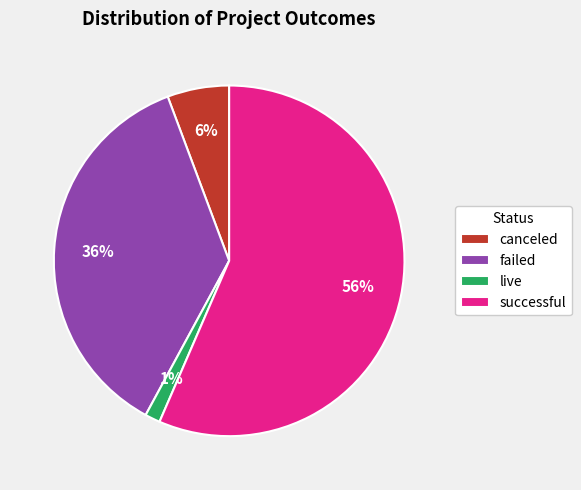

Is it true that live is 1% of the pie?

True